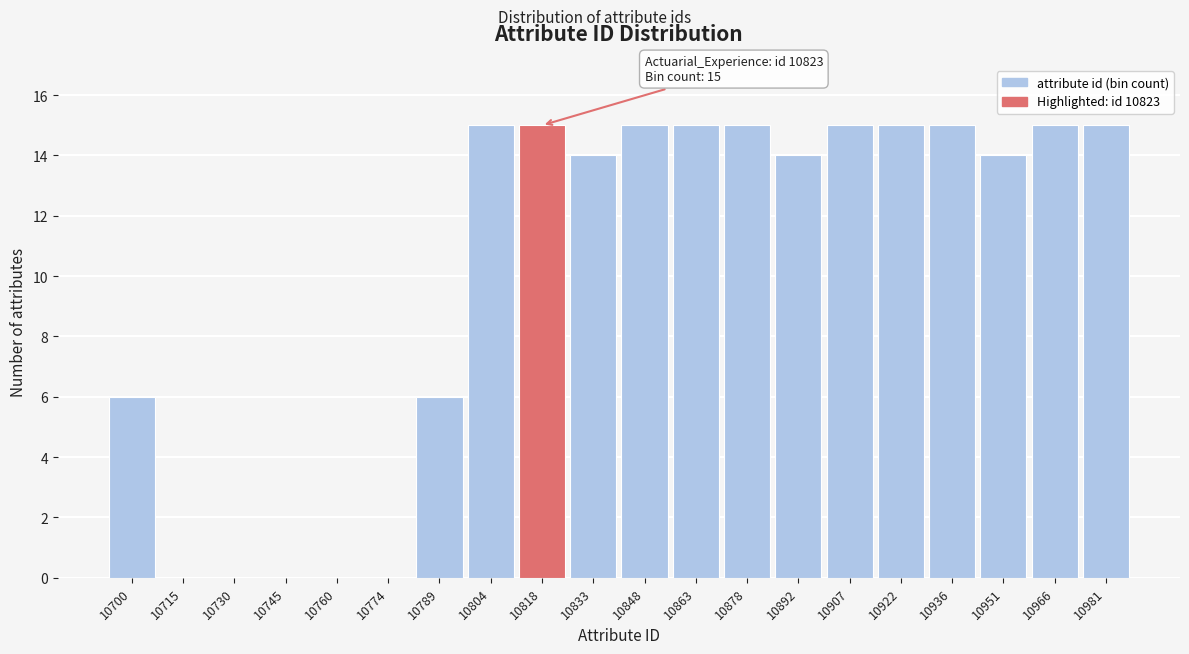

Reading left to right, extract all data points from this chart.

10700=6	10715=0	10730=0	10745=0	10760=0	10774=0	10789=6	10804=15	10818=15	10833=14	10848=15	10863=15	10878=15	10892=14	10907=15	10922=15	10936=15	10951=14	10966=15	10981=15